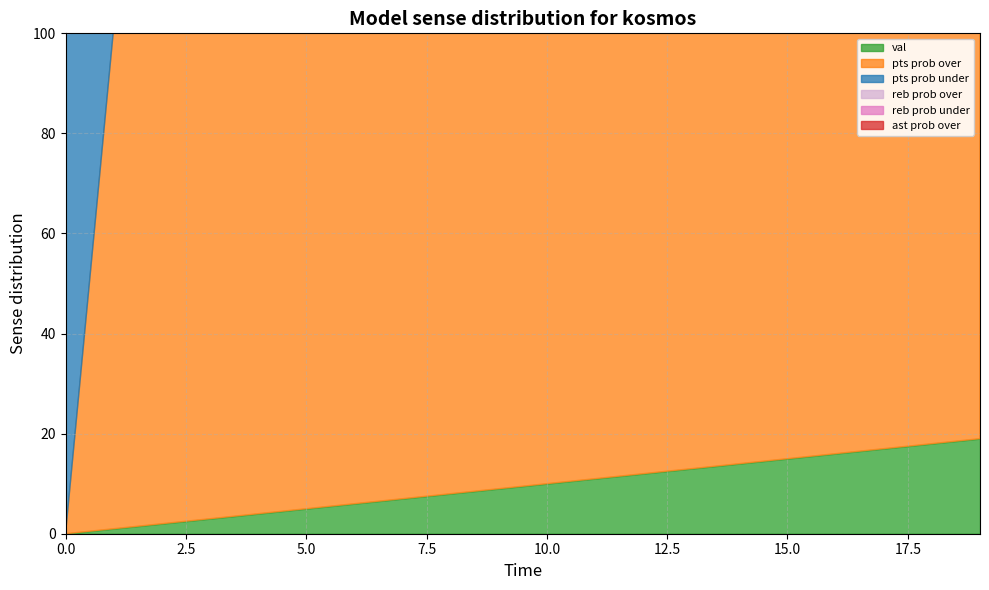

True or false: val has a value of 10 at 0.

False